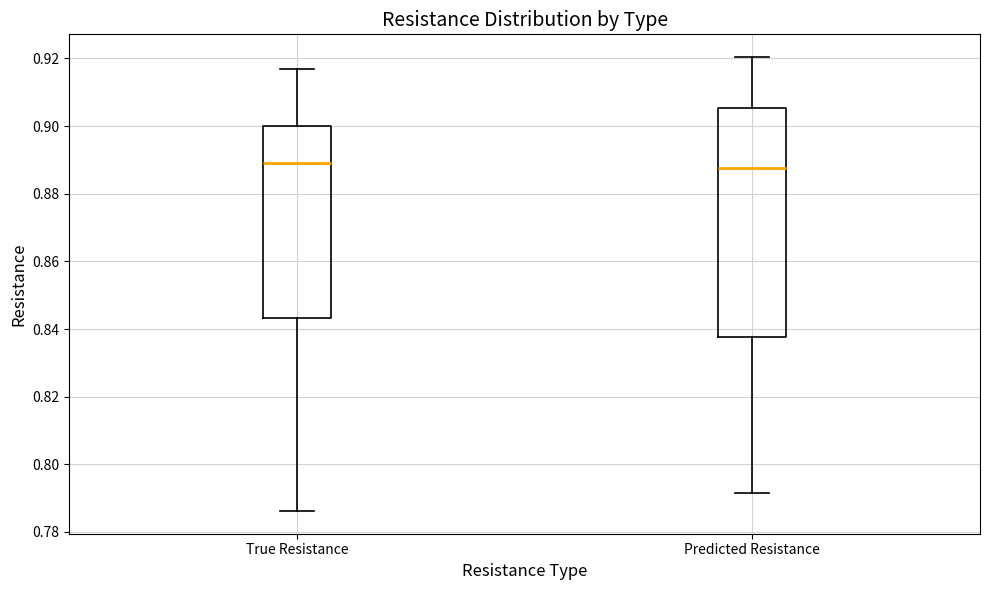

Reading left to right, read every box against the y-axis: the position of its median line, the range the box covers, and the ends of its whiskers. The values are not printed on the chart, so give them approximately, as read against the axis.

True Resistance: median 0.888, box 0.844 to 0.900, whiskers 0.786 to 0.916
Predicted Resistance: median 0.888, box 0.838 to 0.906, whiskers 0.792 to 0.920